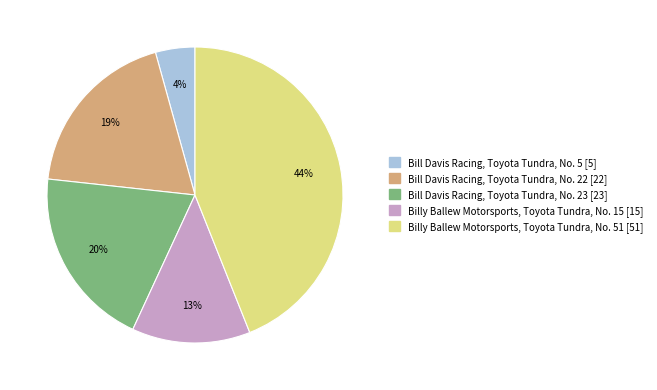

Rank the categories by value from highest to lowest.

Billy Ballew Motorsports, Toyota Tundra, No. 51 [51], Bill Davis Racing, Toyota Tundra, No. 23 [23], Bill Davis Racing, Toyota Tundra, No. 22 [22], Billy Ballew Motorsports, Toyota Tundra, No. 15 [15], Bill Davis Racing, Toyota Tundra, No. 5 [5]